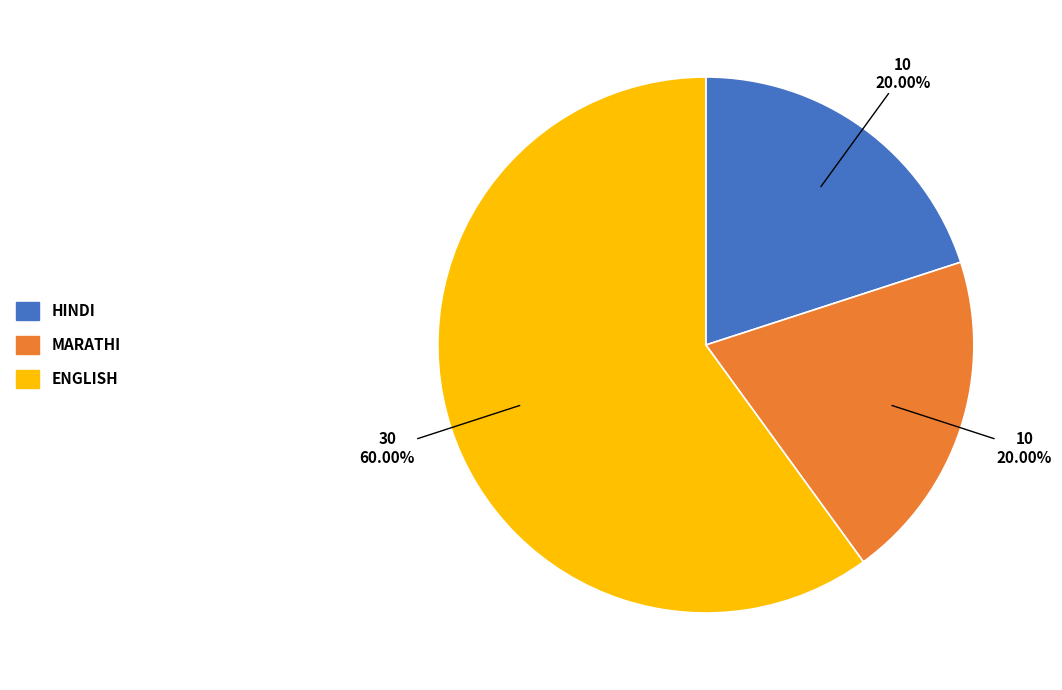

Is there a majority slice in this chart?

Yes